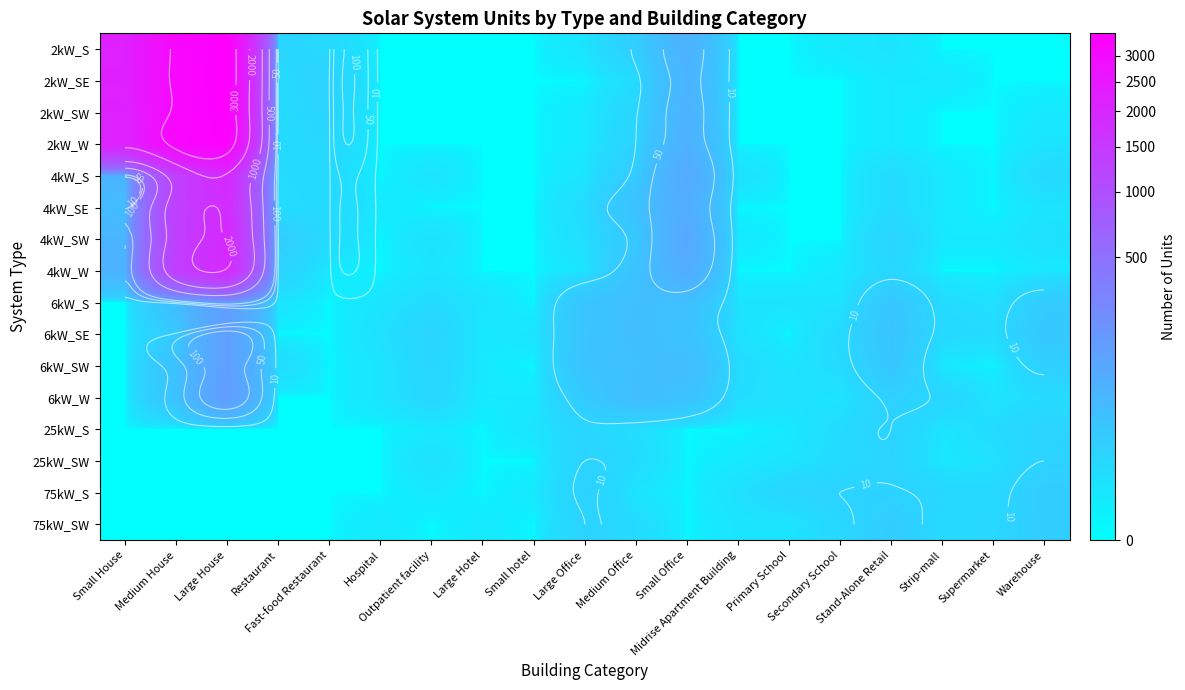

Rank the categories by 4kW_SW value from highest to lowest.

Large House, Medium House, Small Office, Small House, Medium Office, Restaurant, Stand-Alone Retail, Fast-food Restaurant, Large Office, Outpatient facility, Warehouse, Midrise Apartment Building, Strip-mall, Supermarket, Hospital, Large Hotel, Small hotel, Primary School, Secondary School